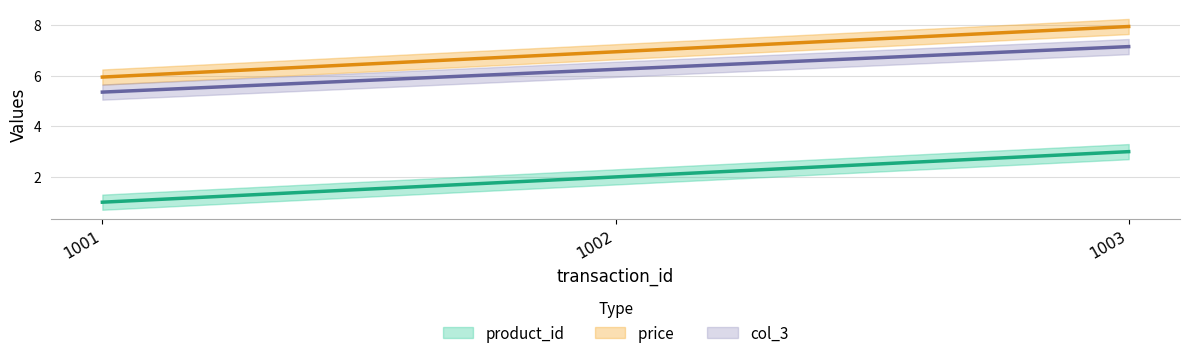

Is it true that product_id equals 3.5 at 1002?

False